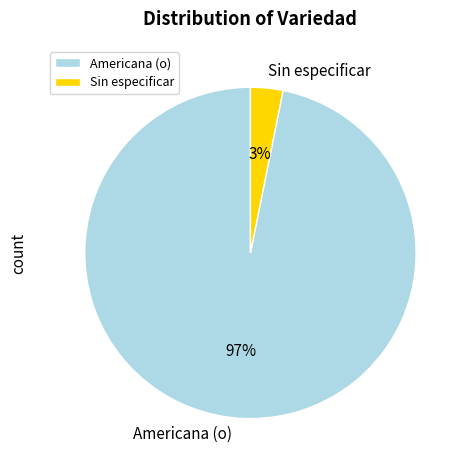

To the nearest percent, what is the average slice percentage?

50%